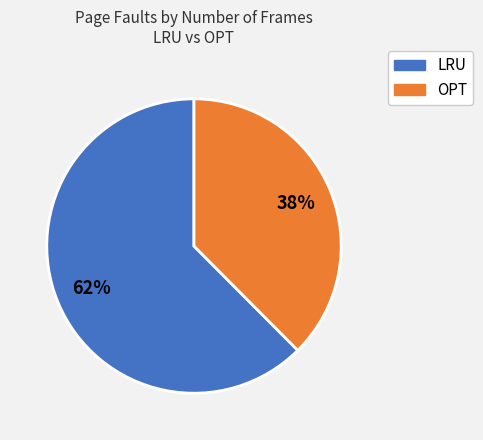

Rank the categories by value from lowest to highest.

OPT, LRU